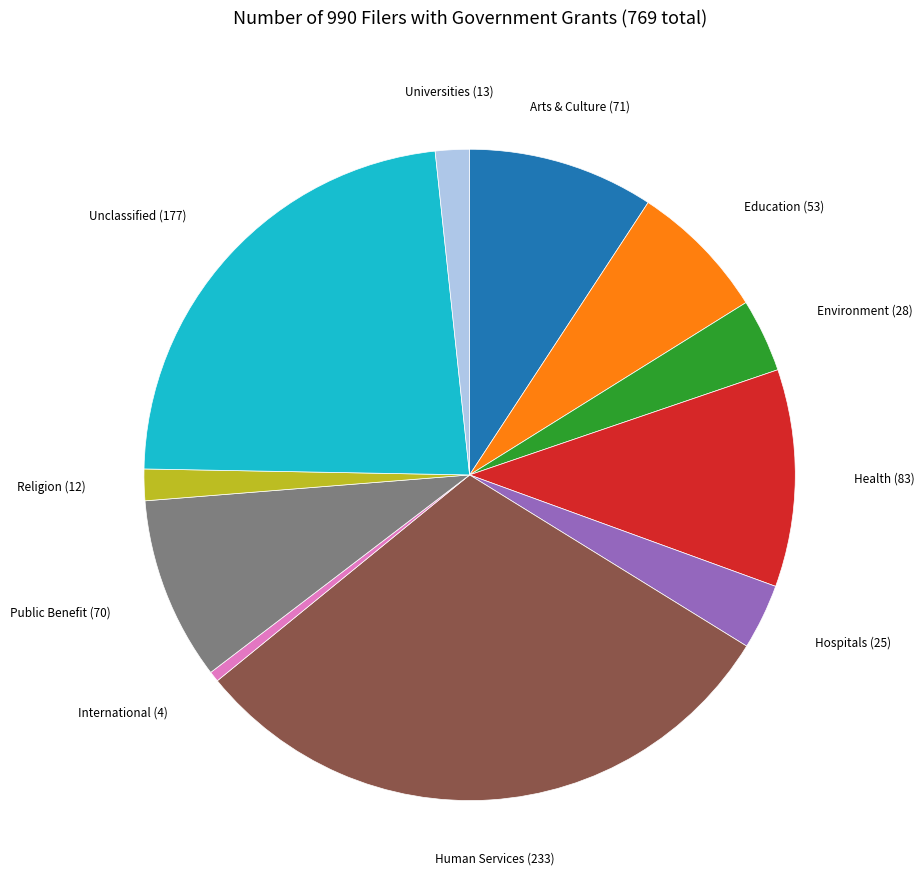

Which category has the biggest portion of the pie?

Human Services